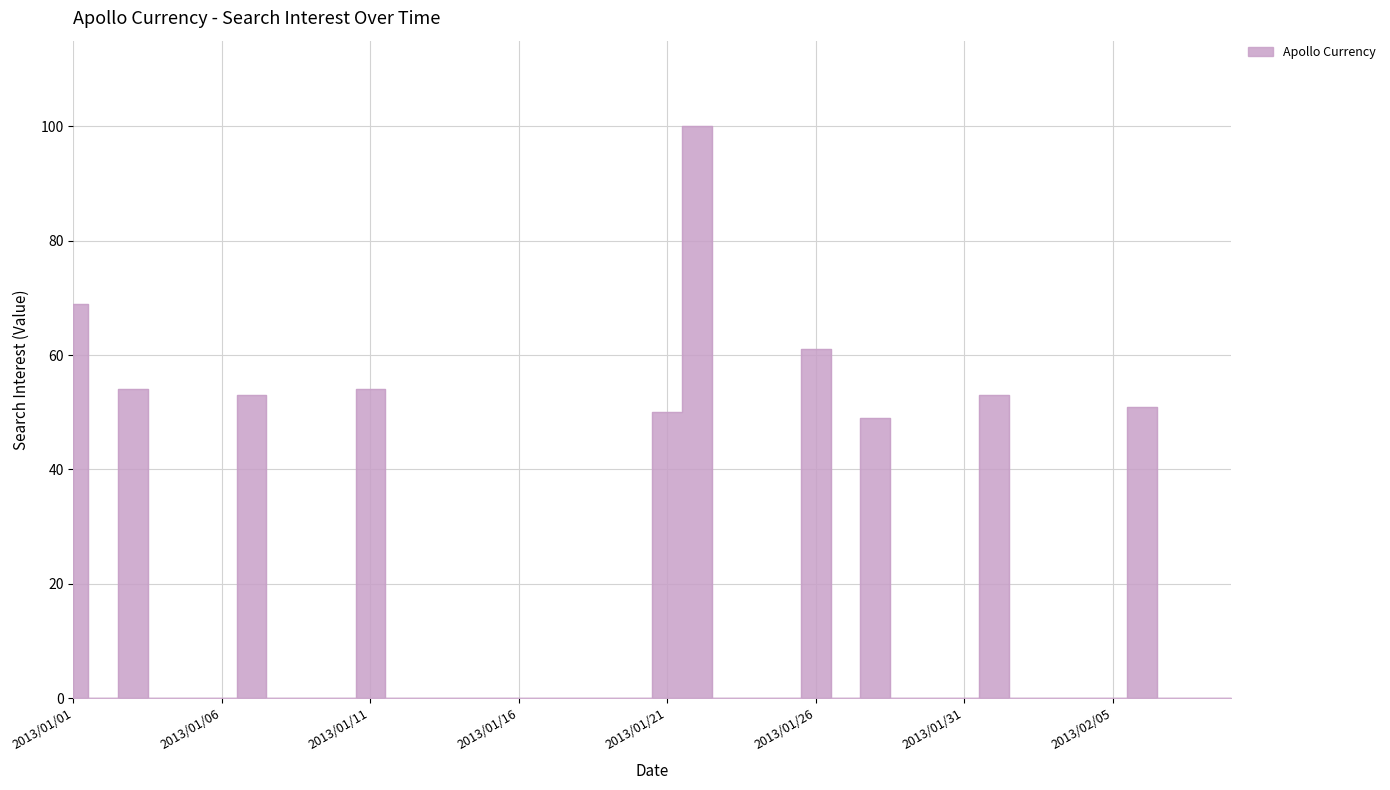

What is the difference between the values at 2013/01/07 and 2013/01/01?

16